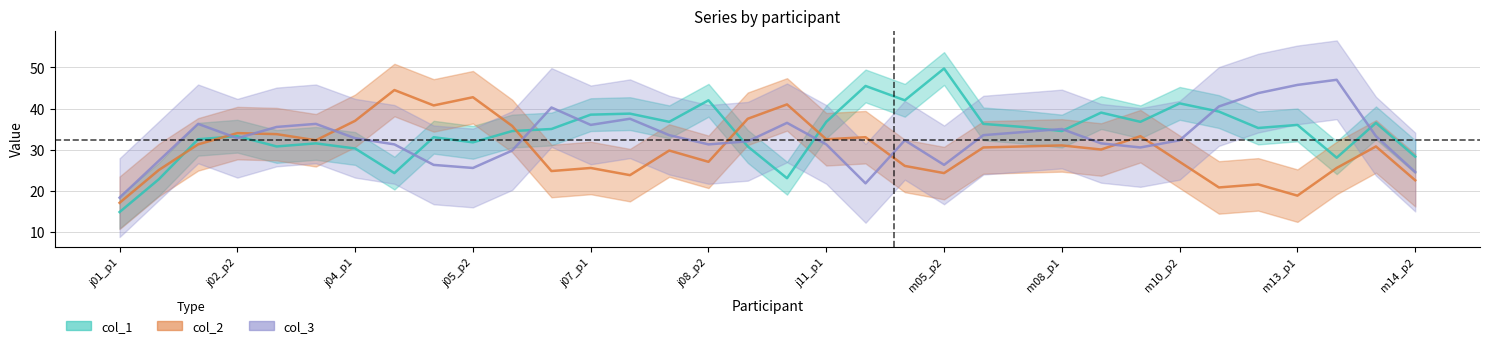

Between j11_p2 and m06_p1, which is larger?

j11_p2